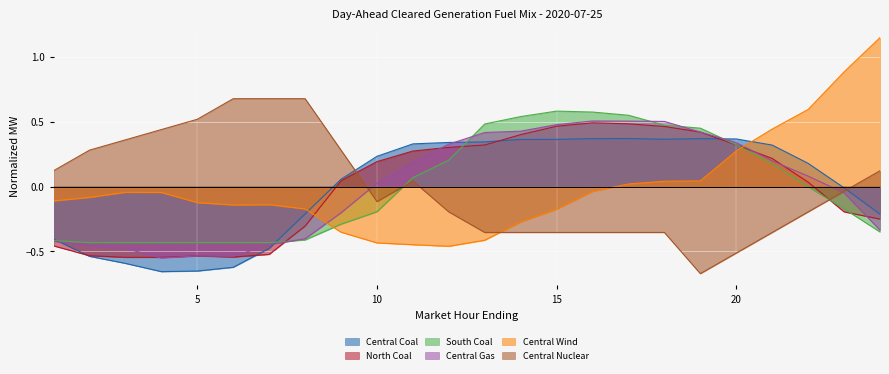

Where do Central Gas and Central Coal first cross each other?

1 and 2